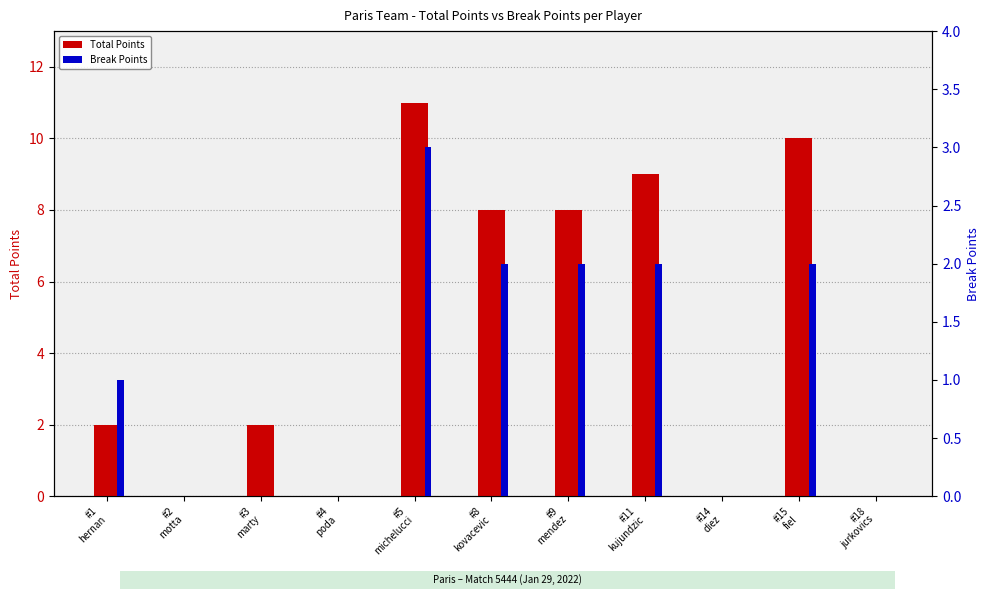

What position from the right is #8
kovacevic?

6